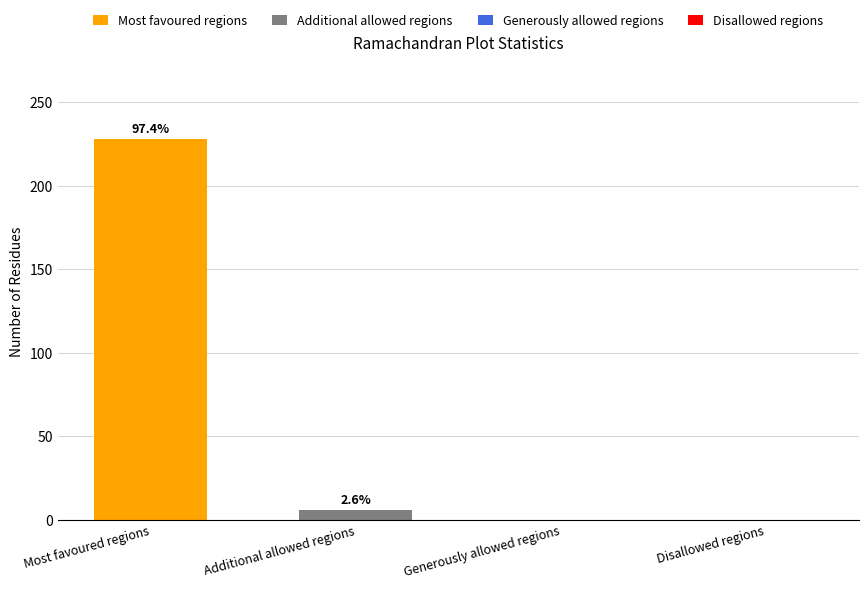

List the labels in order of value, largest first.

Most favoured regions, Additional allowed regions, Generously allowed regions, Disallowed regions